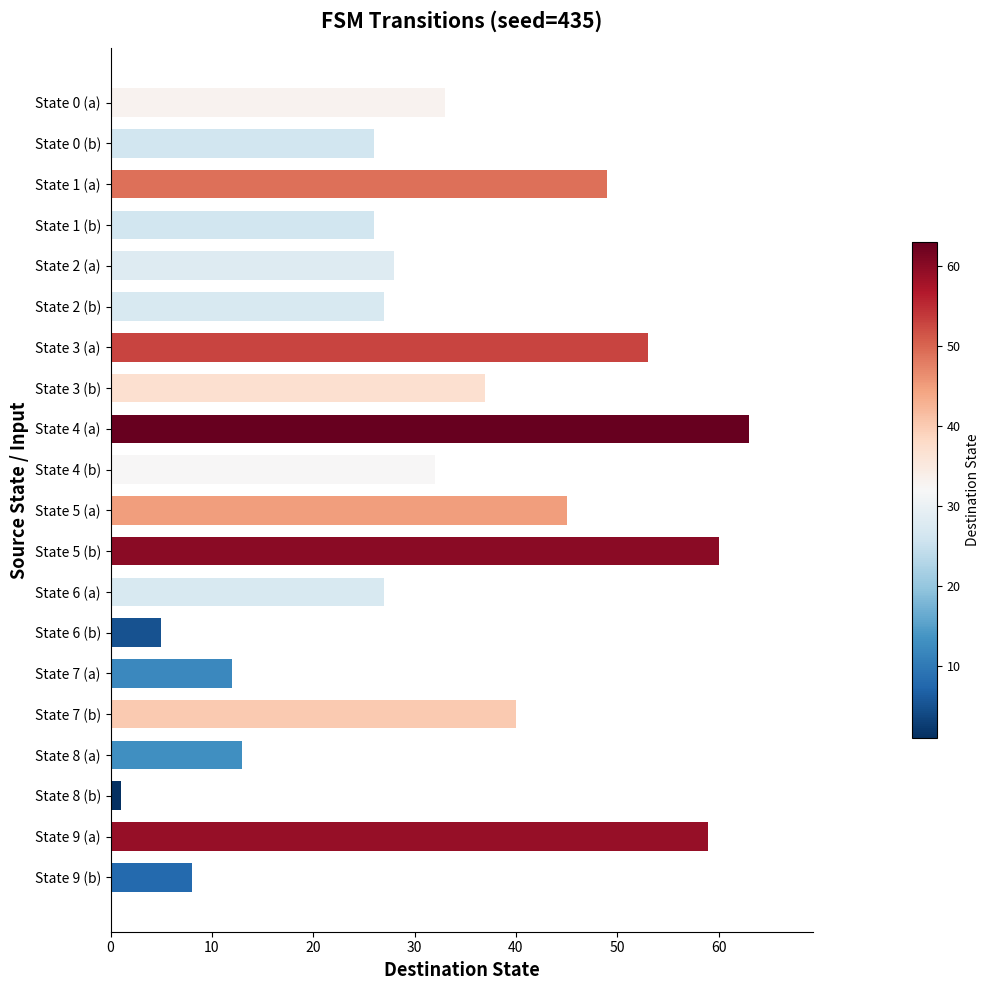

The chart shows a value of 27 at State 2 (b). True or false?

True